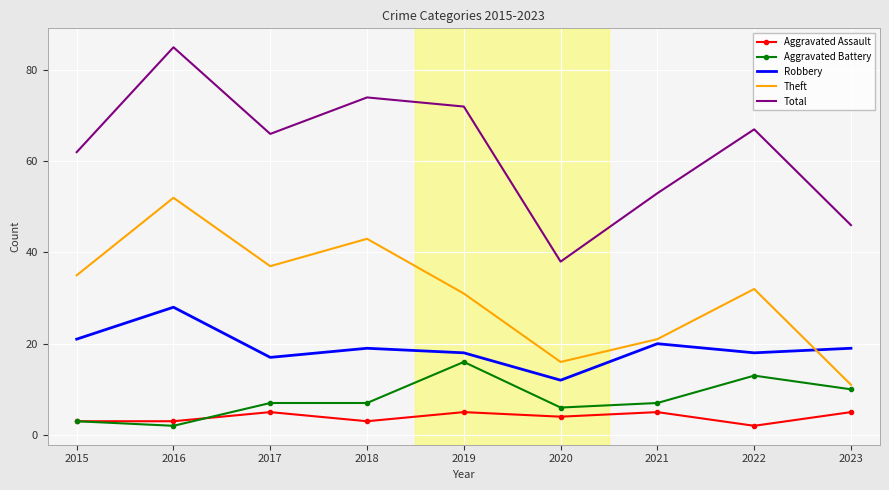

Reading left to right, transcribe all the data shown in this chart.

Aggravated Assault: 2015=3	2016=3	2017=5	2018=3	2019=5	2020=4	2021=5	2022=2	2023=5
Aggravated Battery: 2015=3	2016=2	2017=7	2018=7	2019=16	2020=6	2021=7	2022=13	2023=10
Robbery: 2015=21	2016=28	2017=17	2018=19	2019=18	2020=12	2021=20	2022=18	2023=19
Theft: 2015=35	2016=52	2017=37	2018=43	2019=31	2020=16	2021=21	2022=32	2023=11
Total: 2015=62	2016=85	2017=66	2018=74	2019=72	2020=38	2021=53	2022=67	2023=46